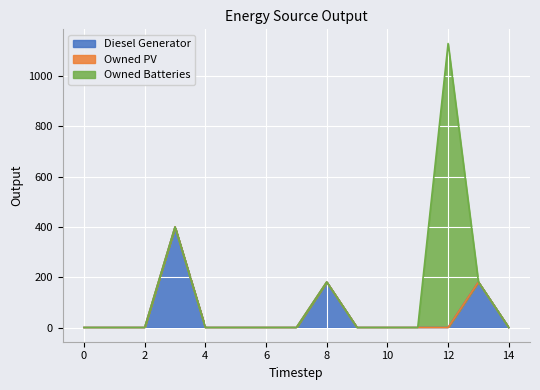

Reading left to right, transcribe all the data shown in this chart.

Diesel Generator: 0=0	1=0	2=0	3=400	4=0	5=0	6=0	7=0	8=181	9=0	10=0	11=0	12=0	13=181	14=0
Owned PV: 0=0	1=0	2=0	3=0	4=0	5=0	6=0	7=0	8=0	9=0	10=0	11=0	12=0	13=0	14=0
Owned Batteries: 0=0	1=0	2=0	3=0	4=0	5=0	6=0	7=0	8=0	9=0	10=0	11=0	12=1129	13=0	14=0